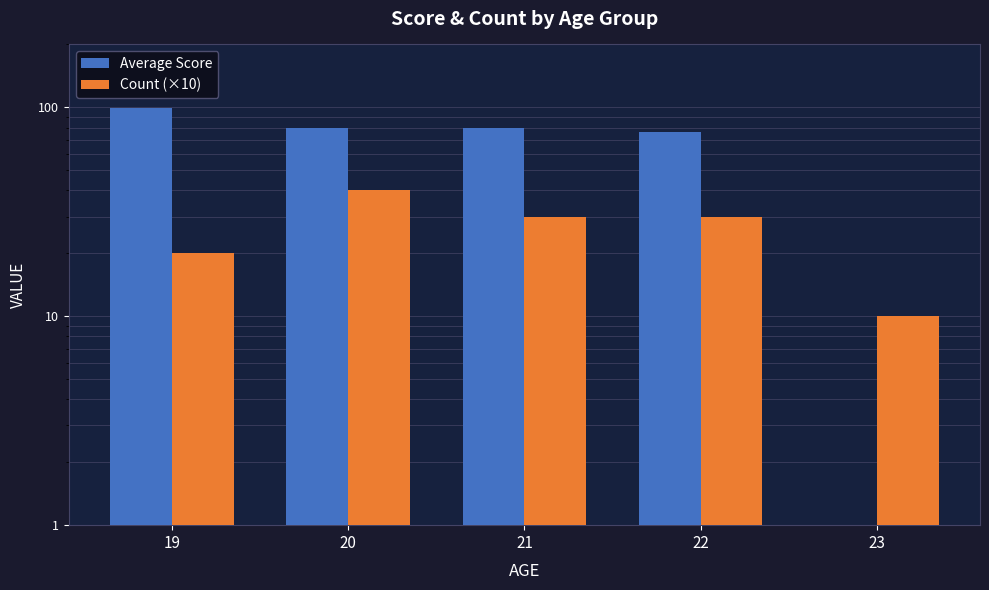

How many groups of bars are there?

5